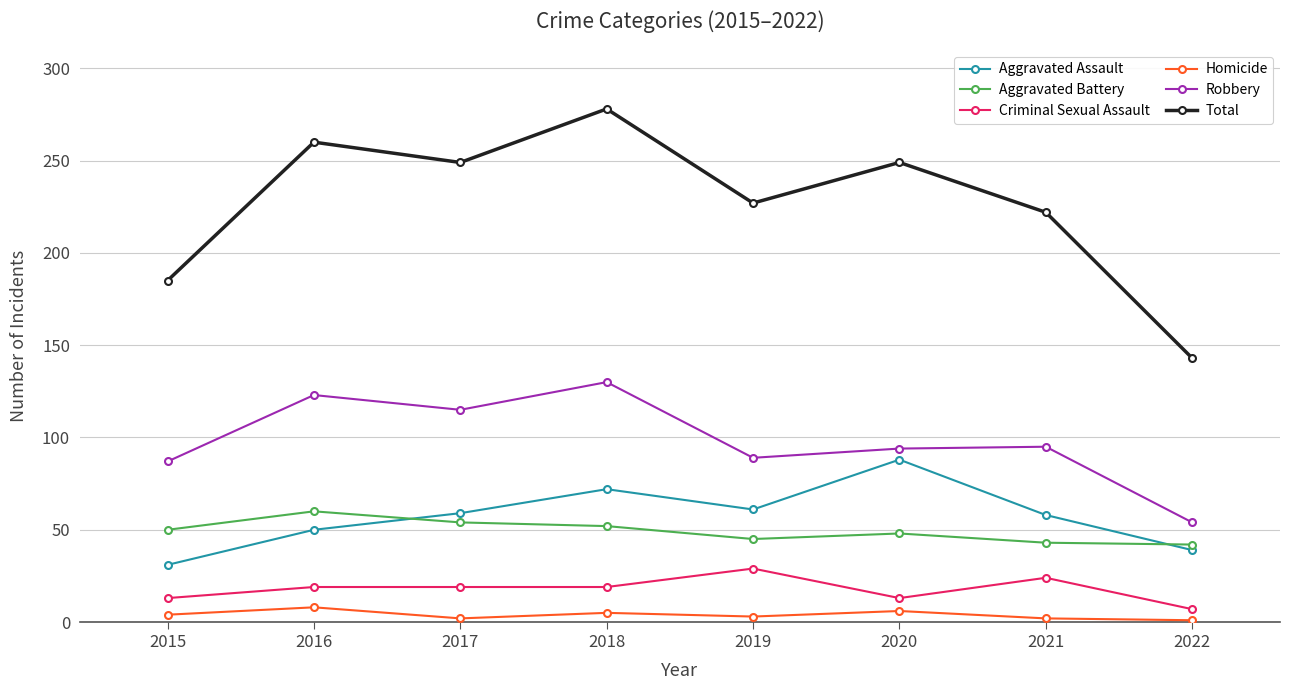

List the series in order of their peak value, lowest first.

Homicide, Criminal Sexual Assault, Aggravated Battery, Aggravated Assault, Robbery, Total